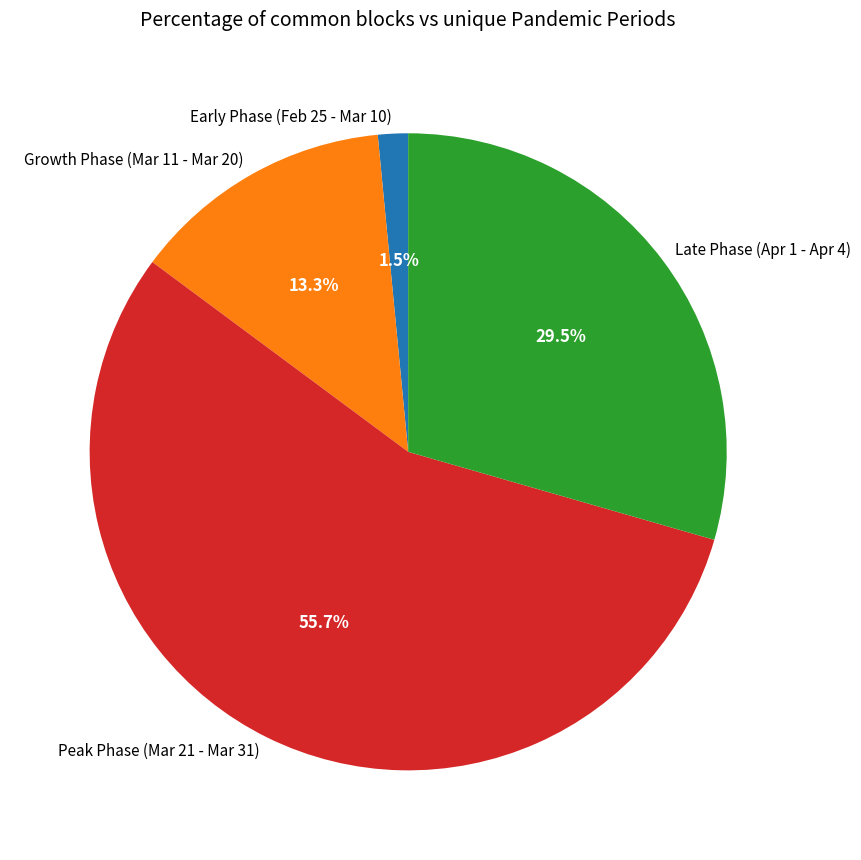

Which slice is the smallest?

Early Phase (Feb 25 - Mar 10)